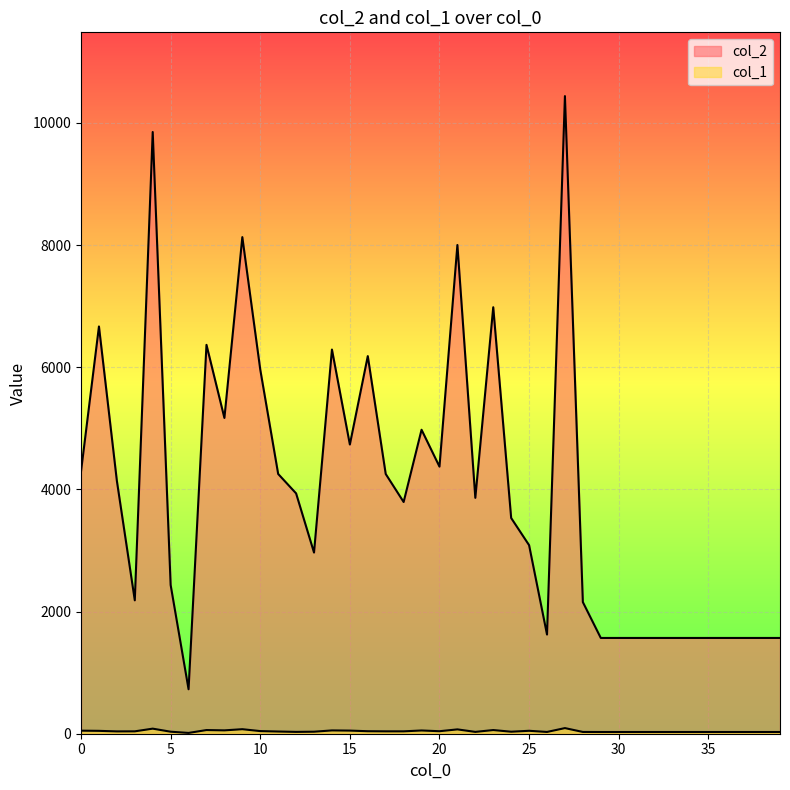

Rank the series at 28 from lowest to highest value.

col_1, col_2